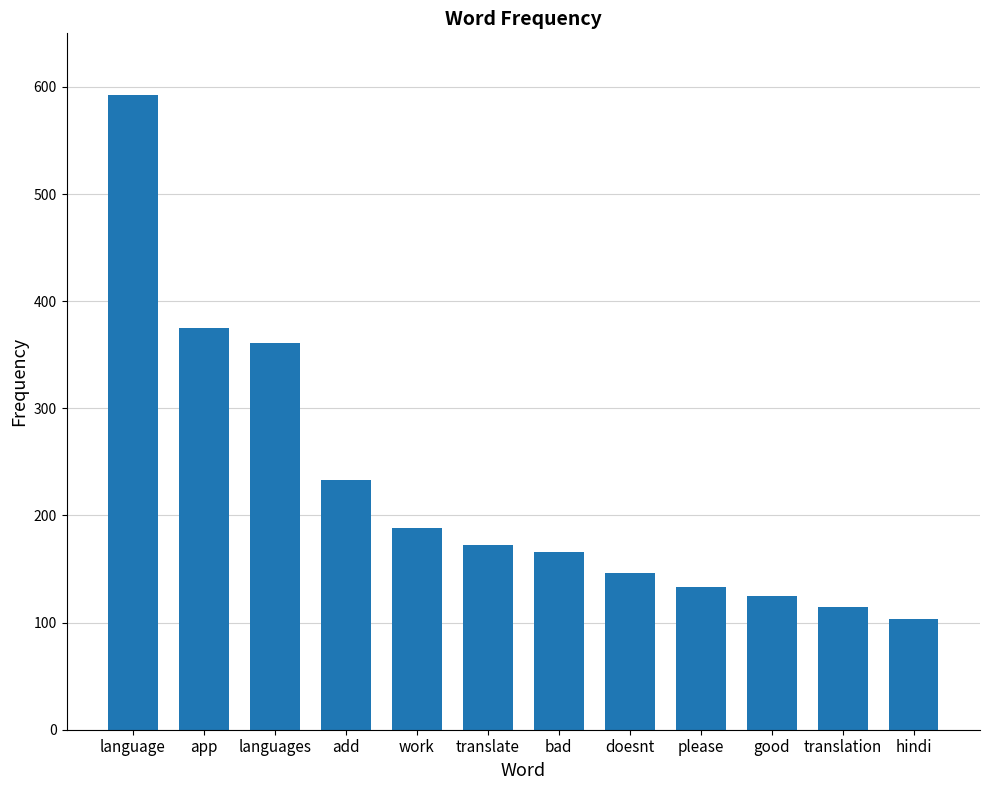

Reading left to right, what are all the values shown in this chart?

592	375	361	233	188	172	166	146	133	125	115	103